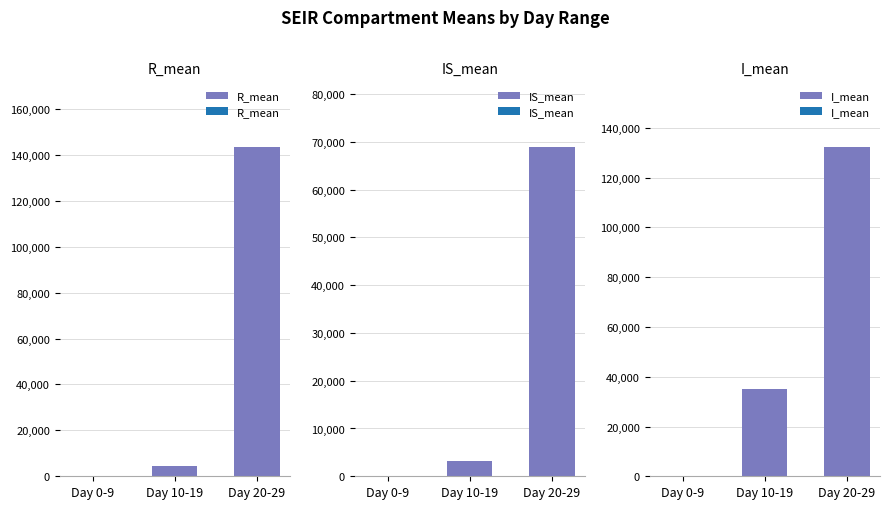

What is the difference between the second highest and minimum values in the IS_mean series?

3187.7